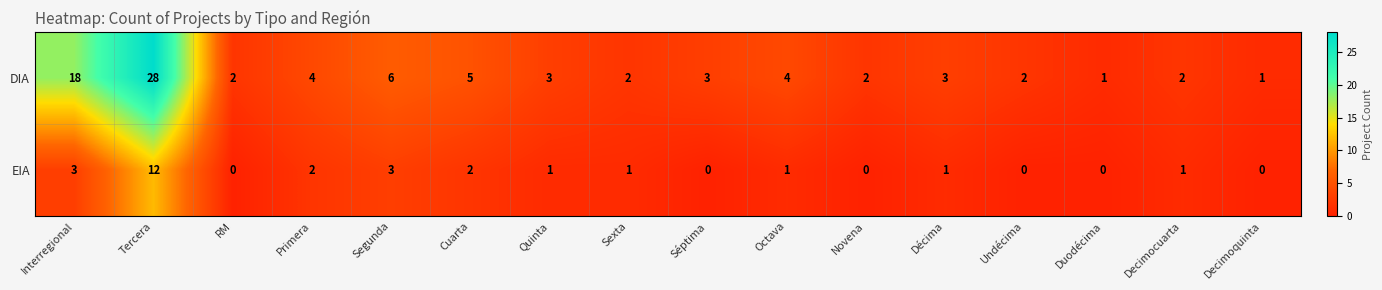

Count the number of categories in the chart.

16